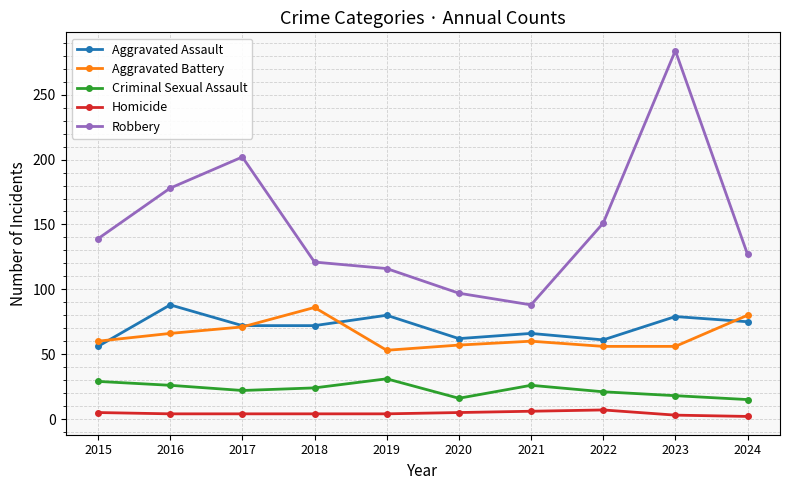

Which series has the largest total across all categories?

Robbery